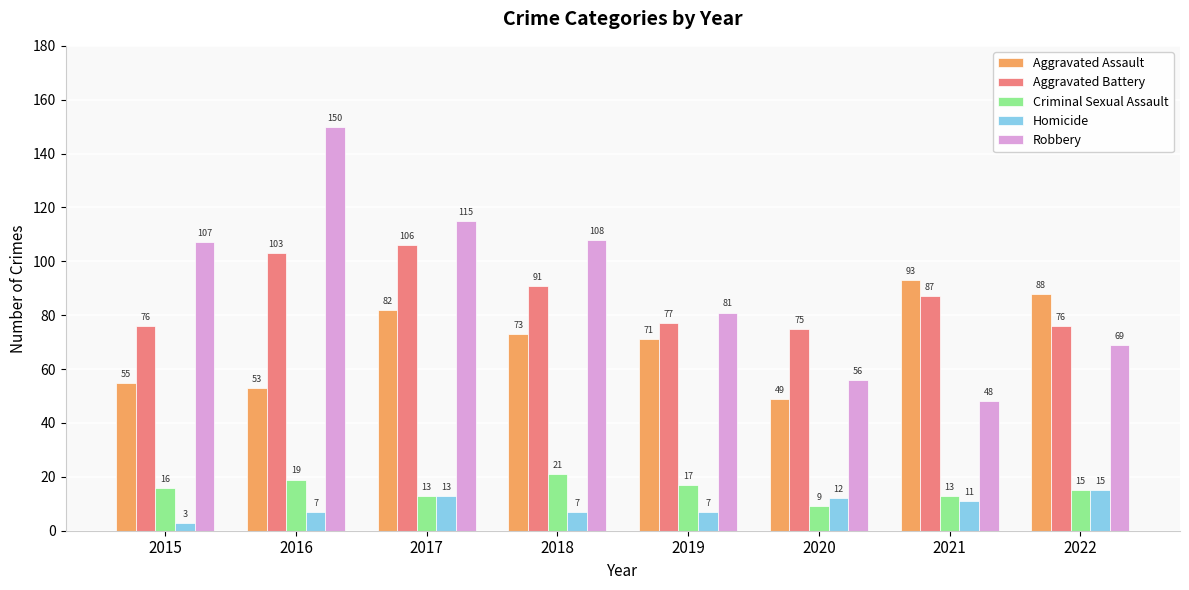

How many values in the Aggravated Assault series are below 73?

4